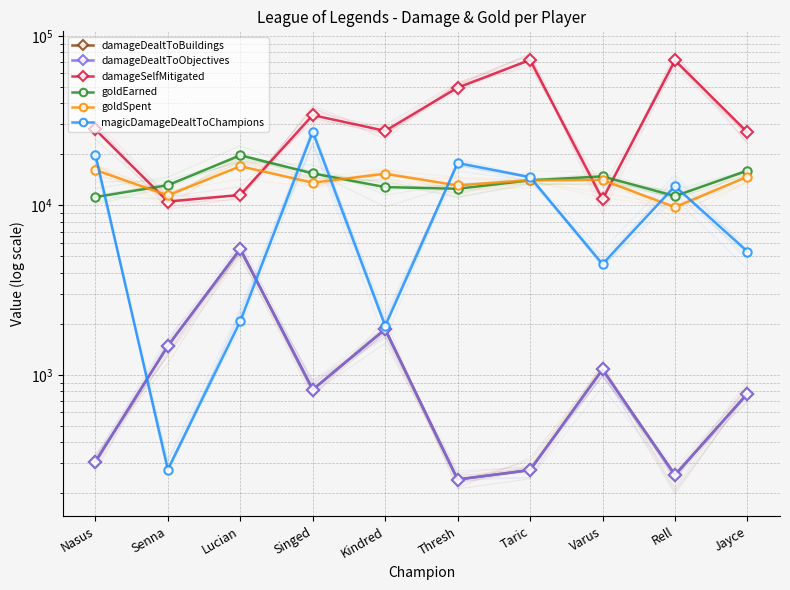

True or false: magicDamageDealtToChampions and damageSelfMitigated cross at least once.

False